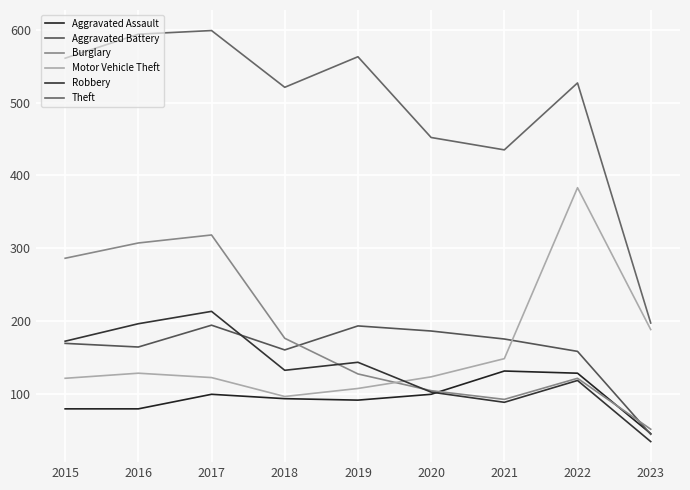

What is the difference between the maximum and minimum values in the Burglary series?

267